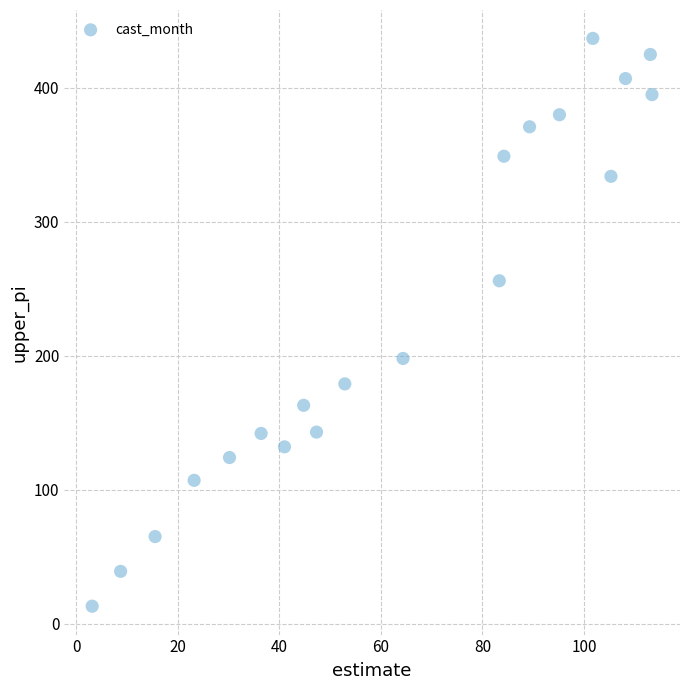

What is the range of Y values (max minus min)?

424